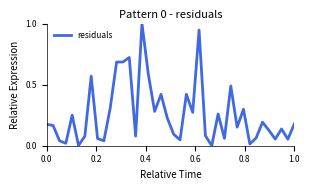

How many series are shown in this chart?

1